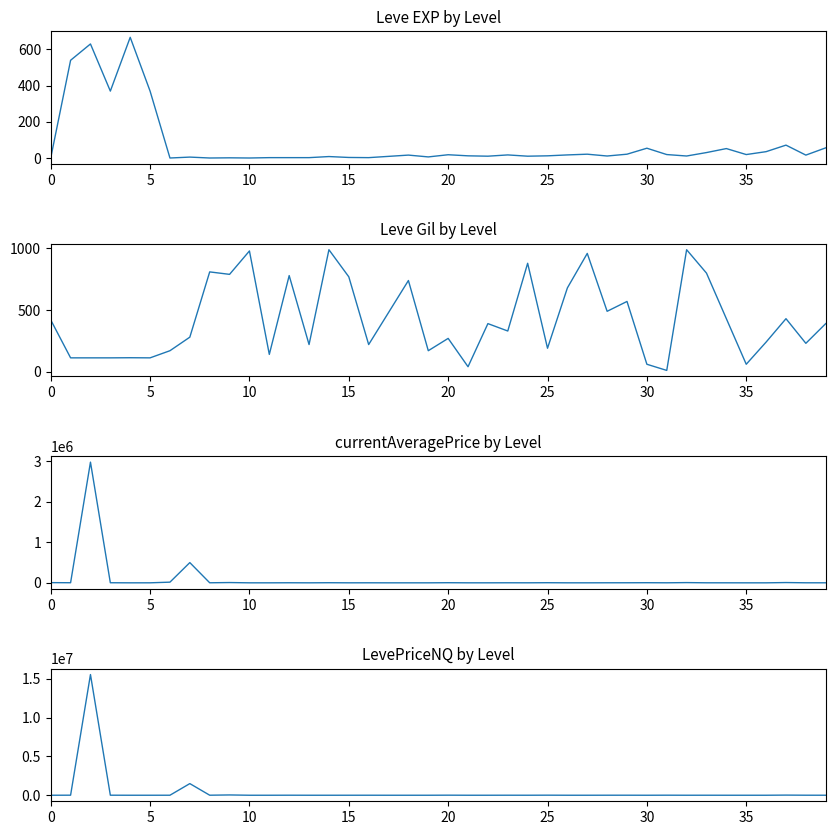

How many data points in Leve EXP are above 17?

18